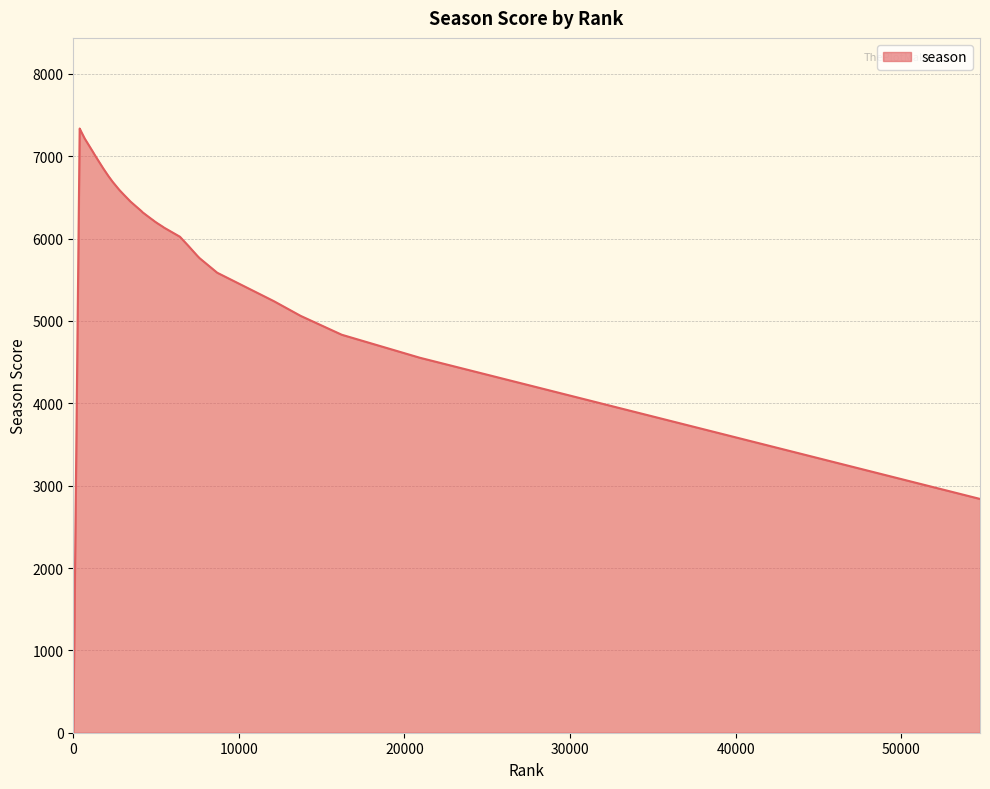

What is the difference between the second highest and second lowest values?

4454